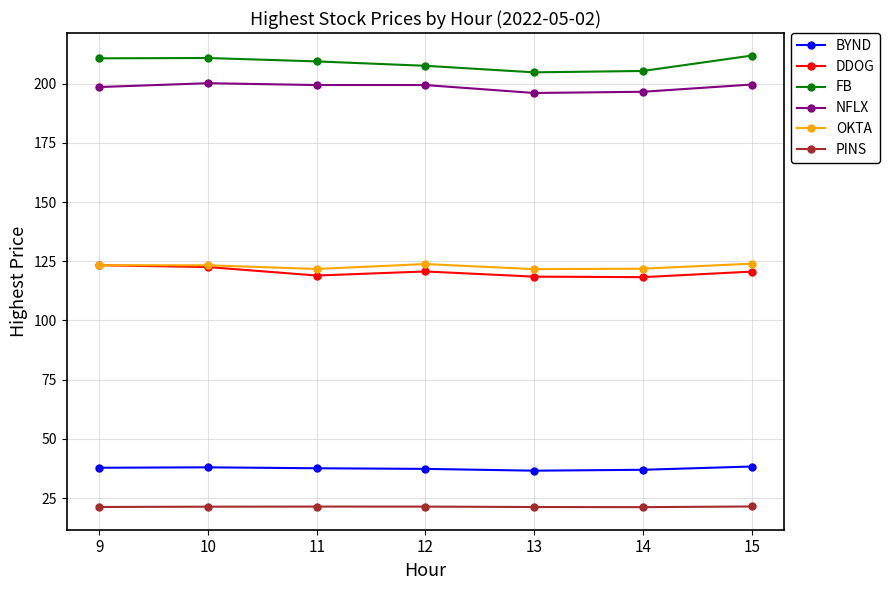

True or false: OKTA and BYND cross at least once.

False